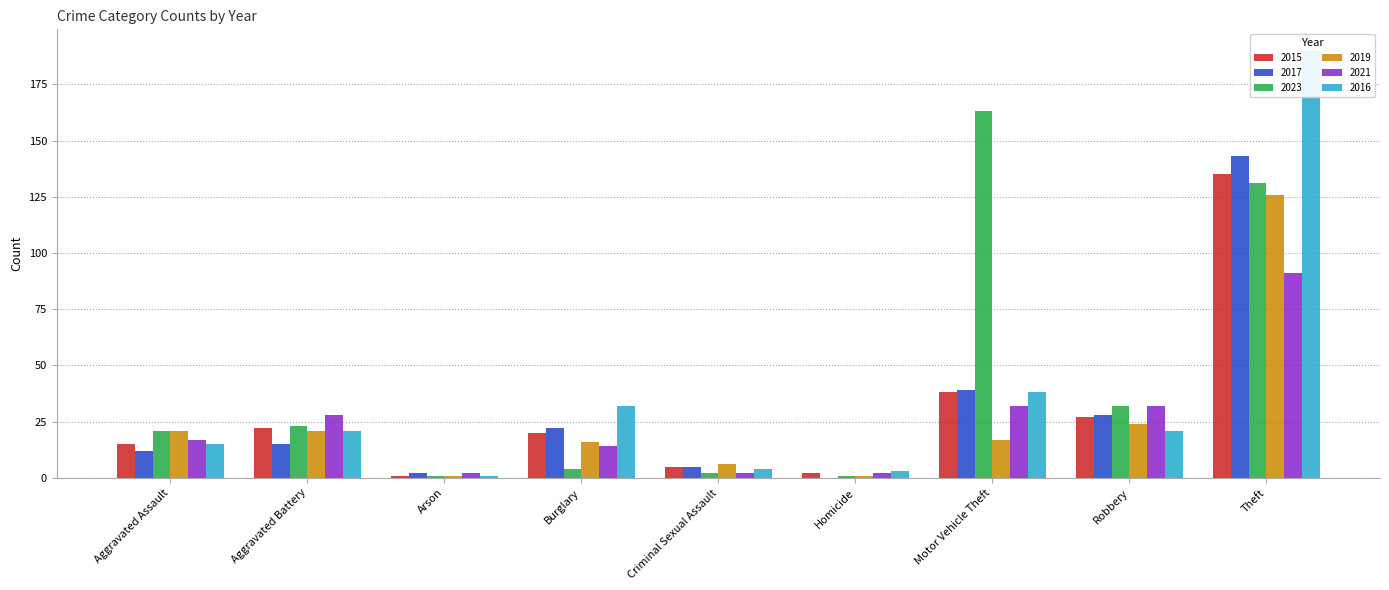

Which has a higher value, Criminal Sexual Assault or Aggravated Assault?

Aggravated Assault